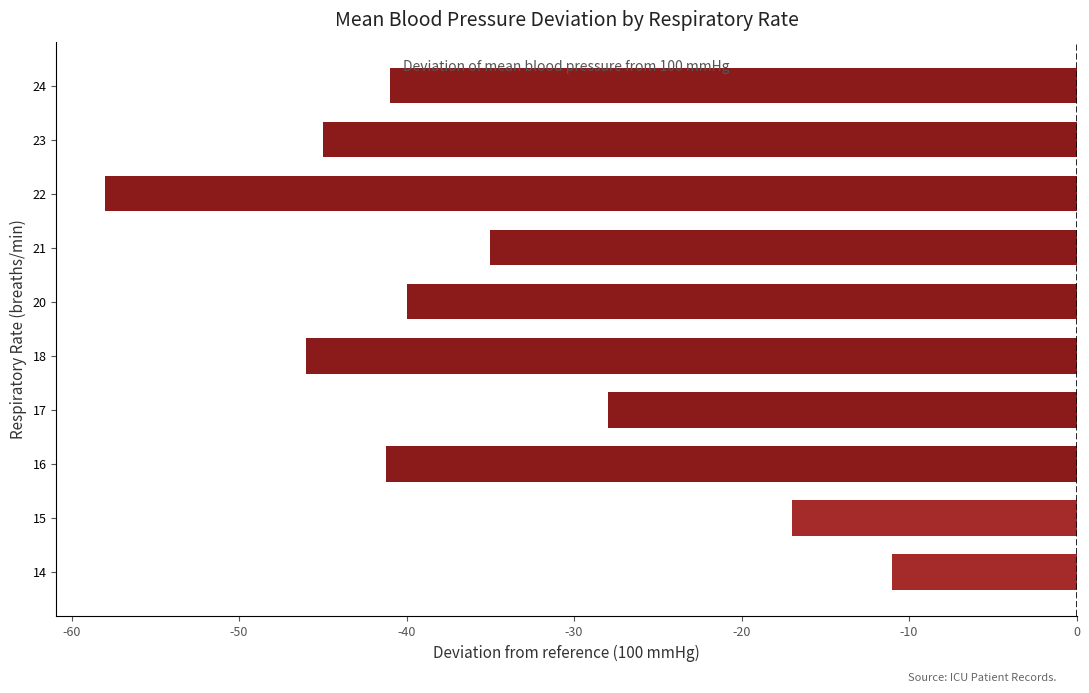

List the labels in order of value, smallest first.

22, 18, 23, 16, 24, 20, 21, 17, 15, 14